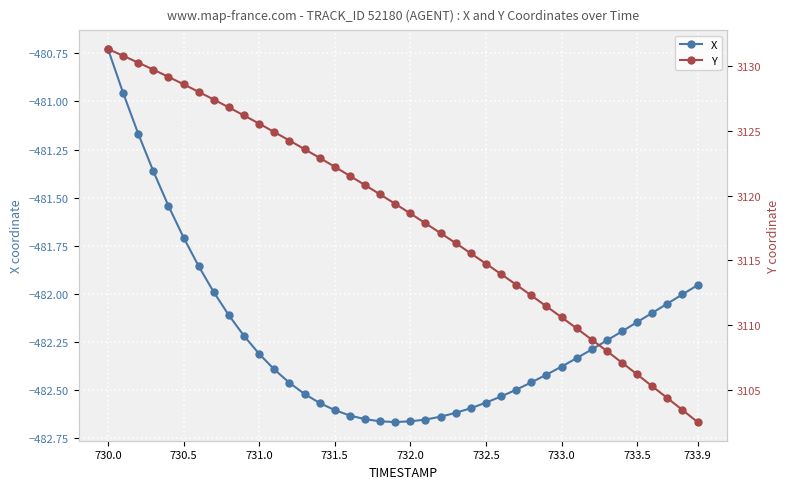

Which series has the widest spread of values?

Y